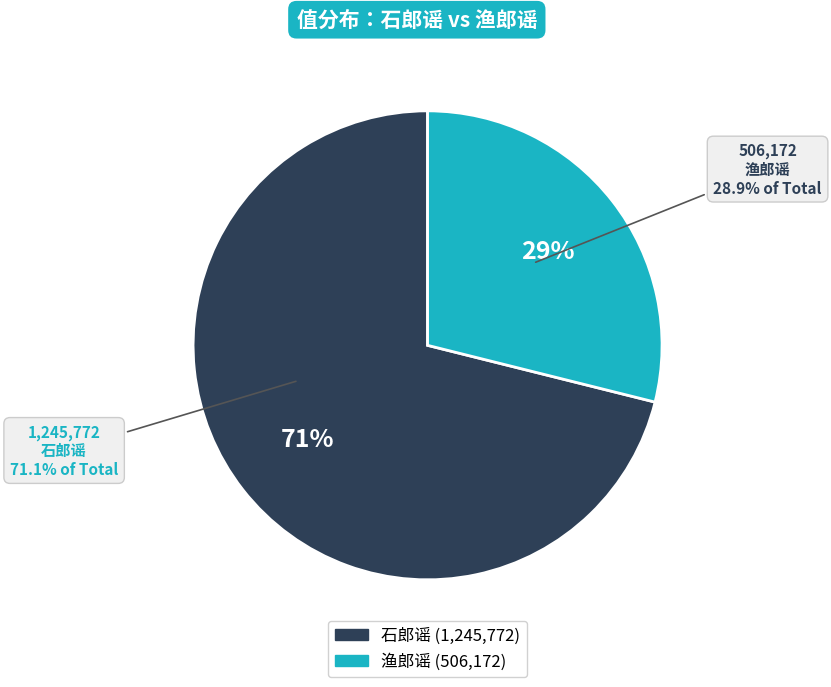

To the nearest percent, what is the average slice percentage?

50%